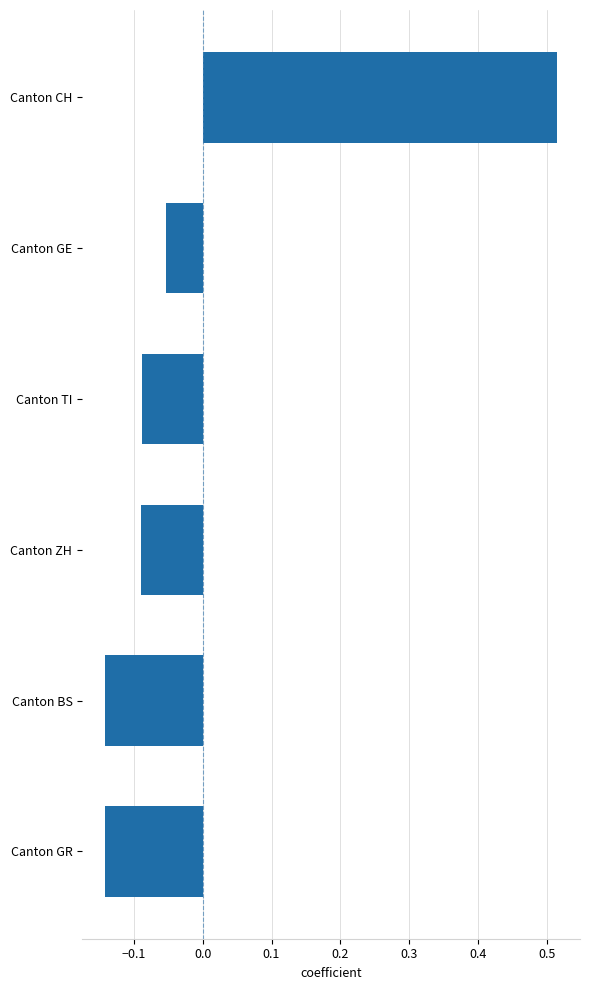

What is the sum of the values at Canton BS and Canton CH?

0.4